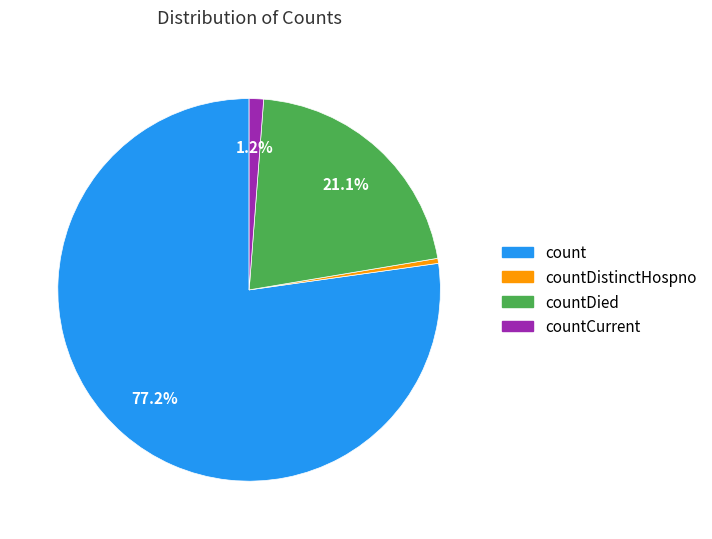

To the nearest percent, what is the difference between the largest and smallest slice percentages?

77%